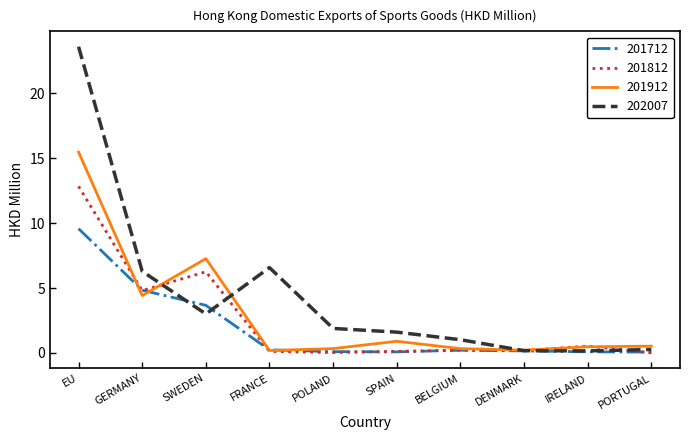

True or false: 201812 and 202007 cross at least once.

True